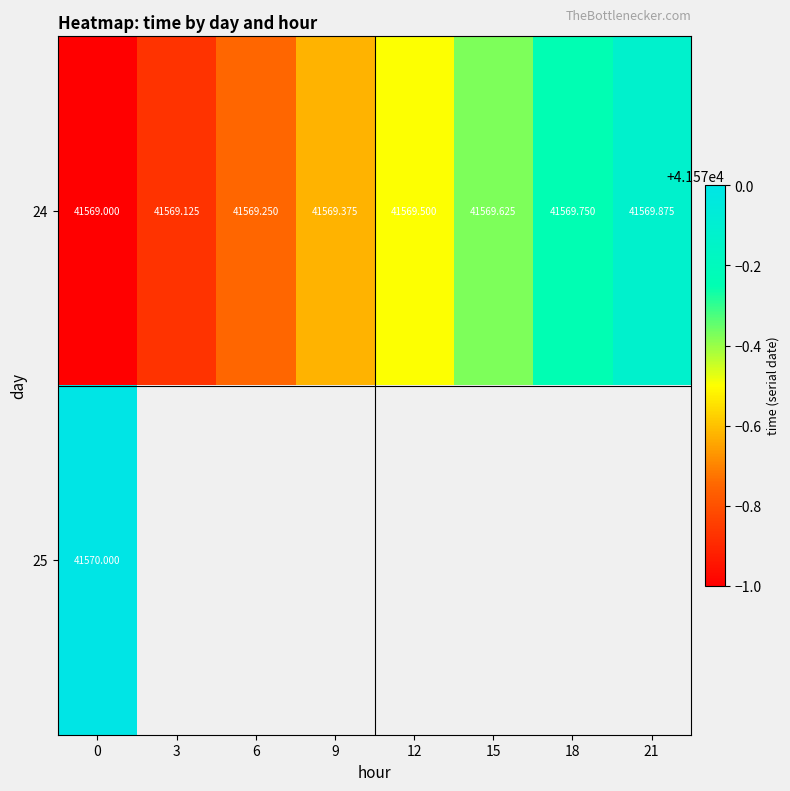

List the series in order of their peak value, highest first.

25, 24